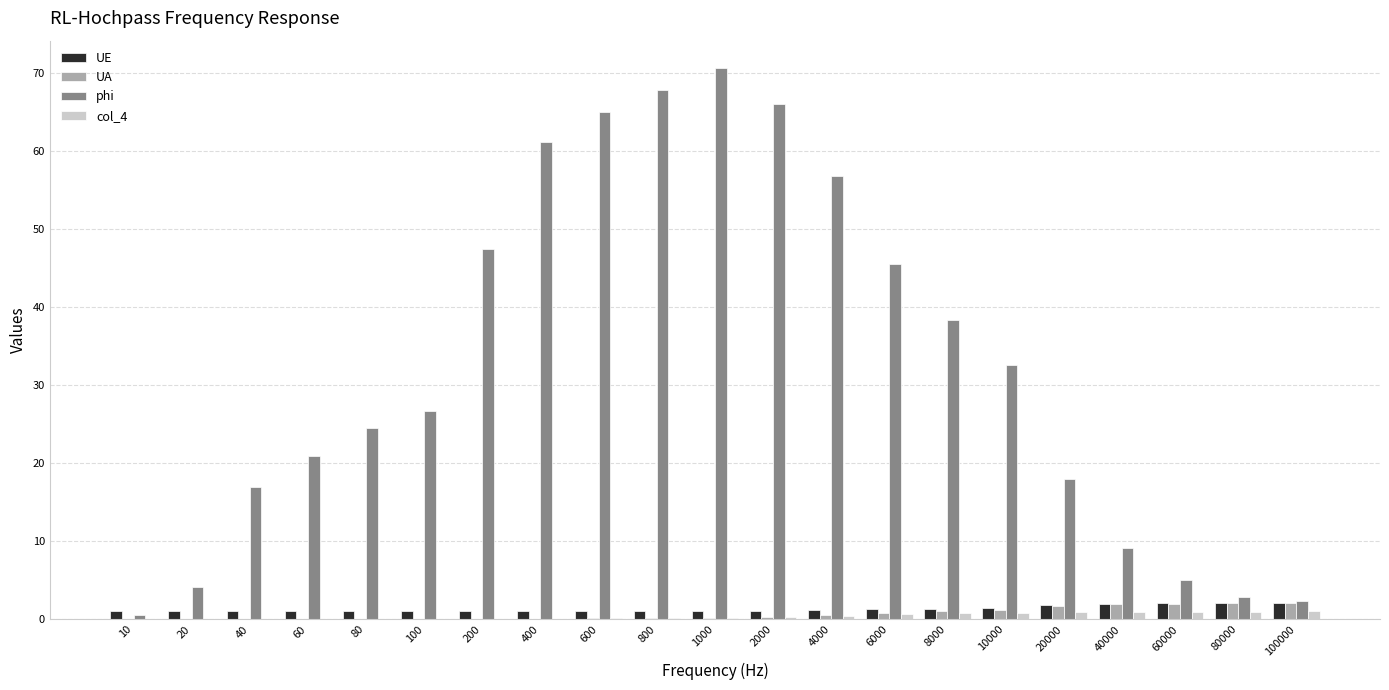

At which category is the sum across all series the highest?

1000